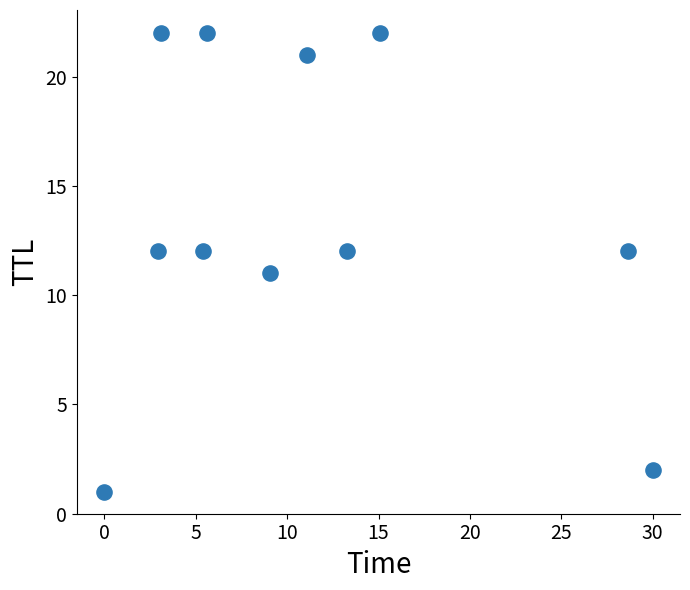

What is the average Y value?

14